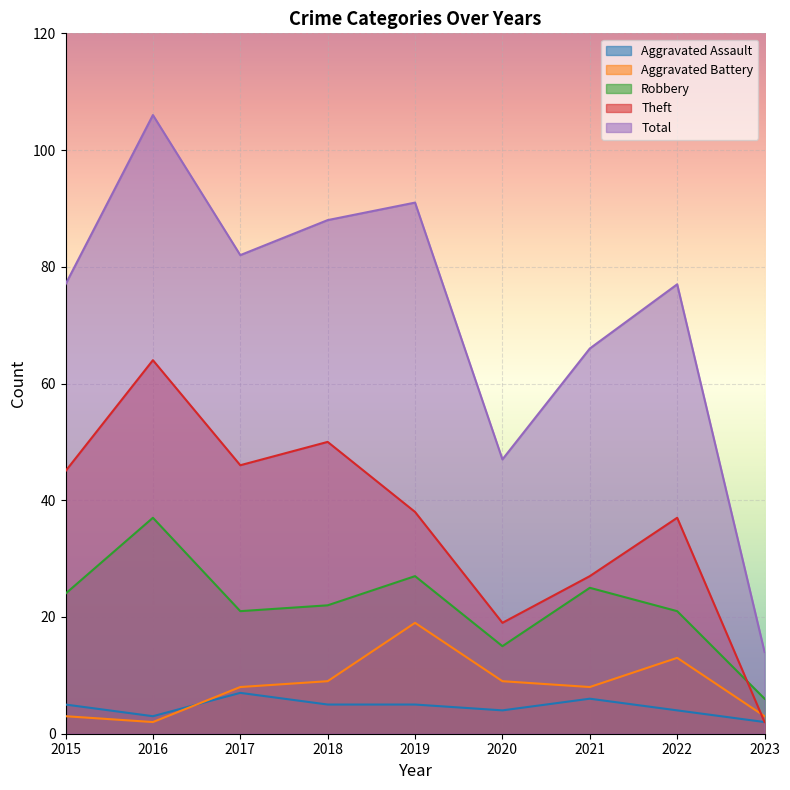

Between 2015 and 2023, which series saw the biggest shift?

Total